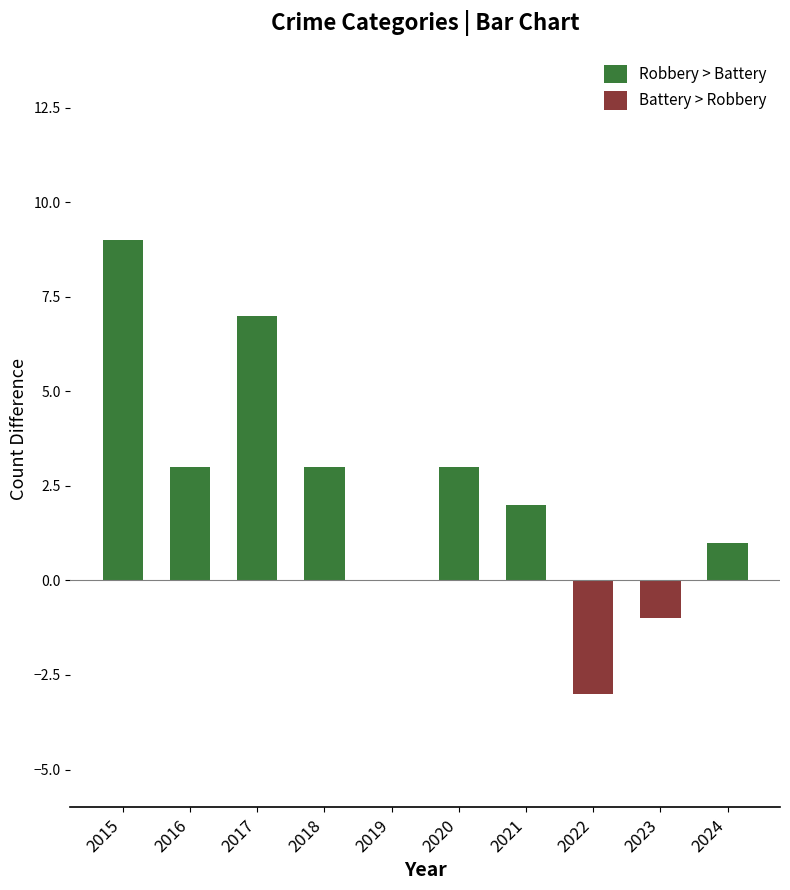

Rank the series by their average value, from lowest to highest.

Negative (red), Positive (green)